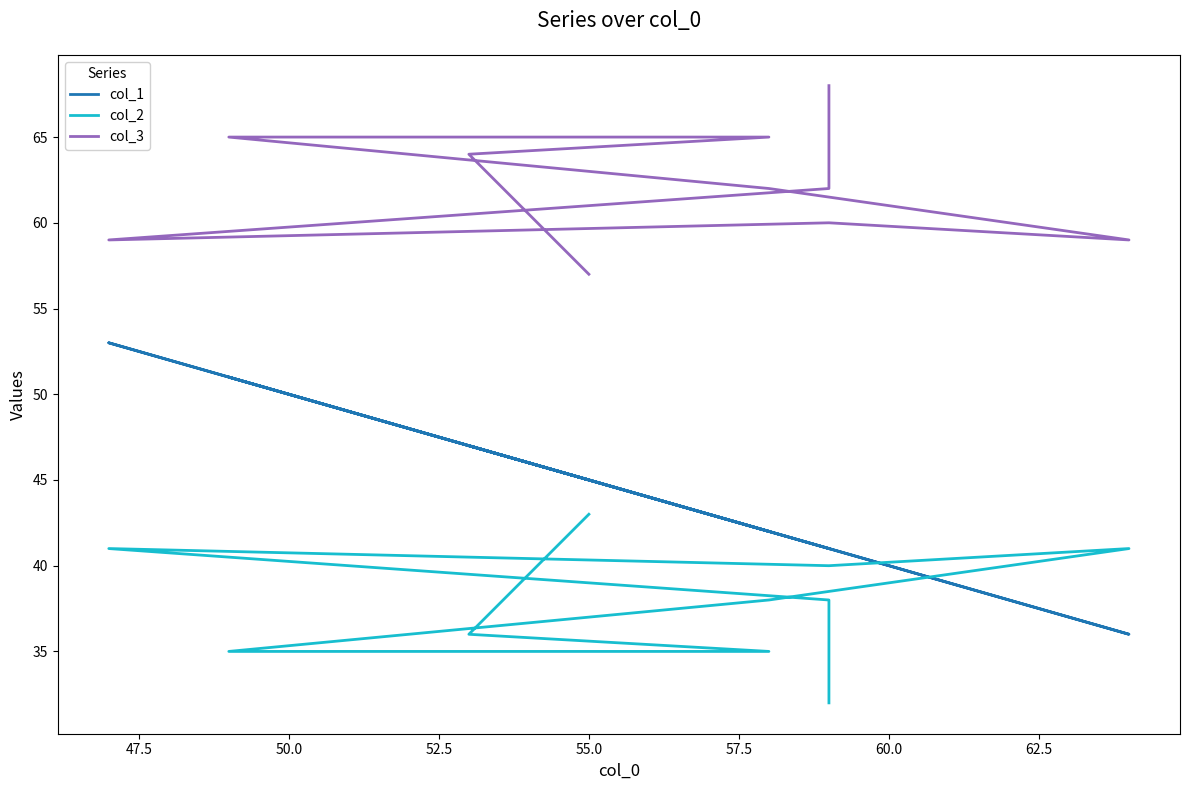

What is the smallest value displayed?

32